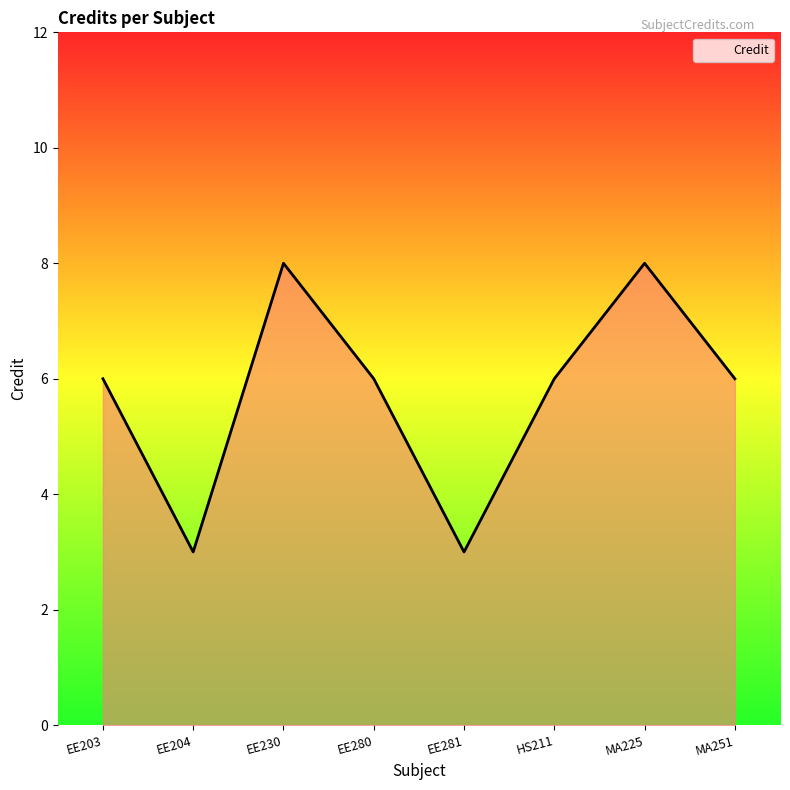

What position from the left is MA225?

7